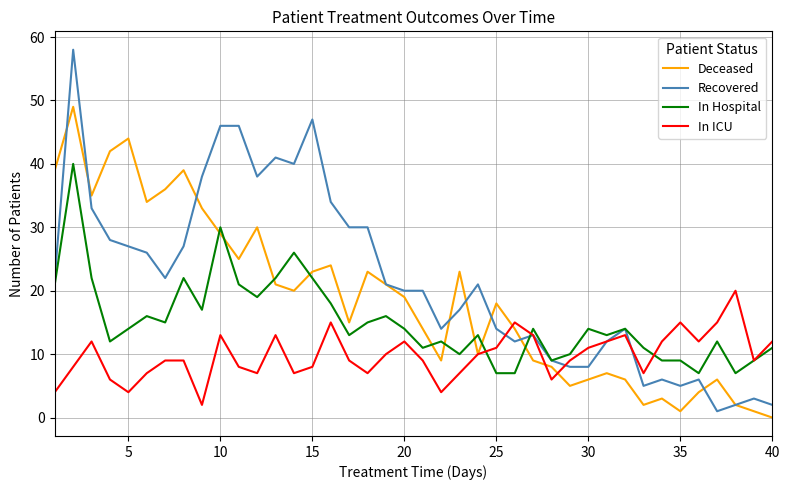

True or false: In ICU has more than 2 points higher than both neighbors.

True